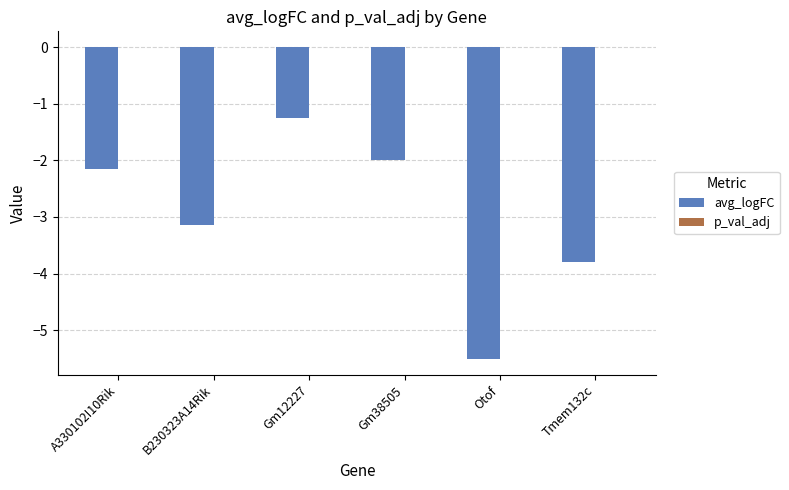

At which category is the sum across all series the highest?

Gm12227